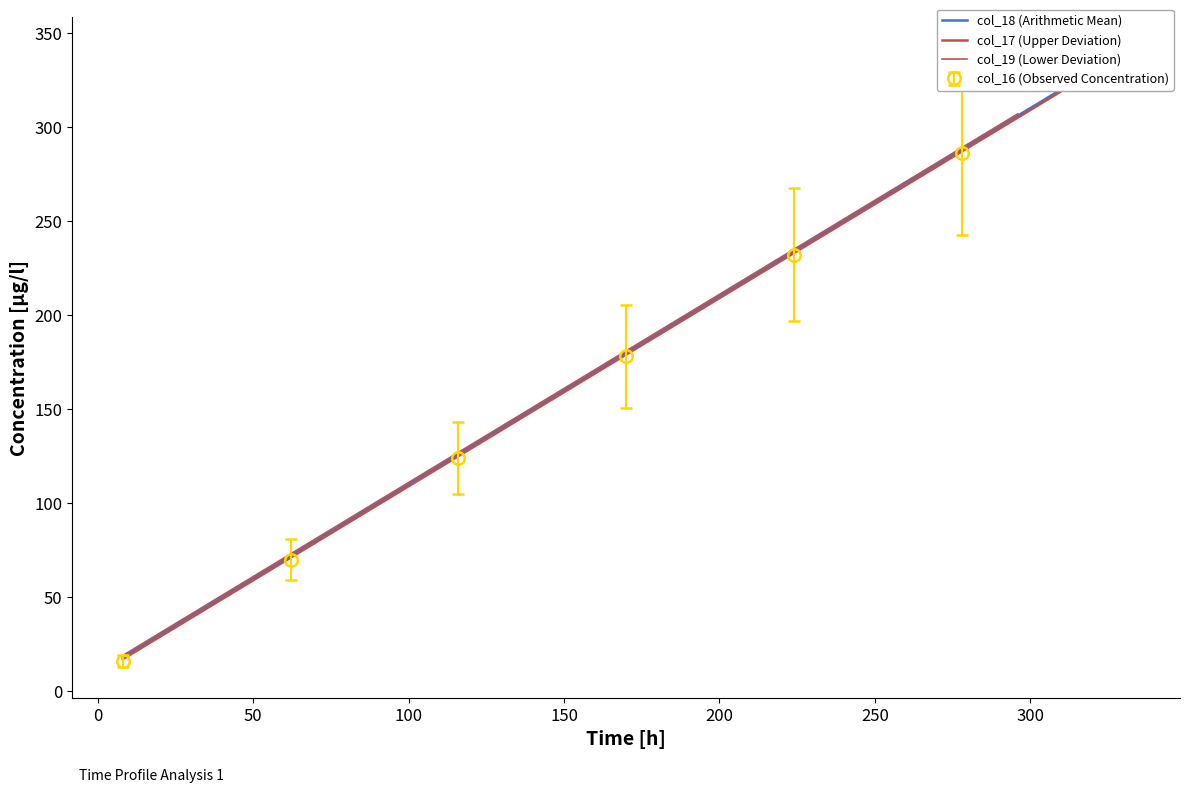

Is it true that col_19 (Lower Deviation) equals 395.7 at 12?

False